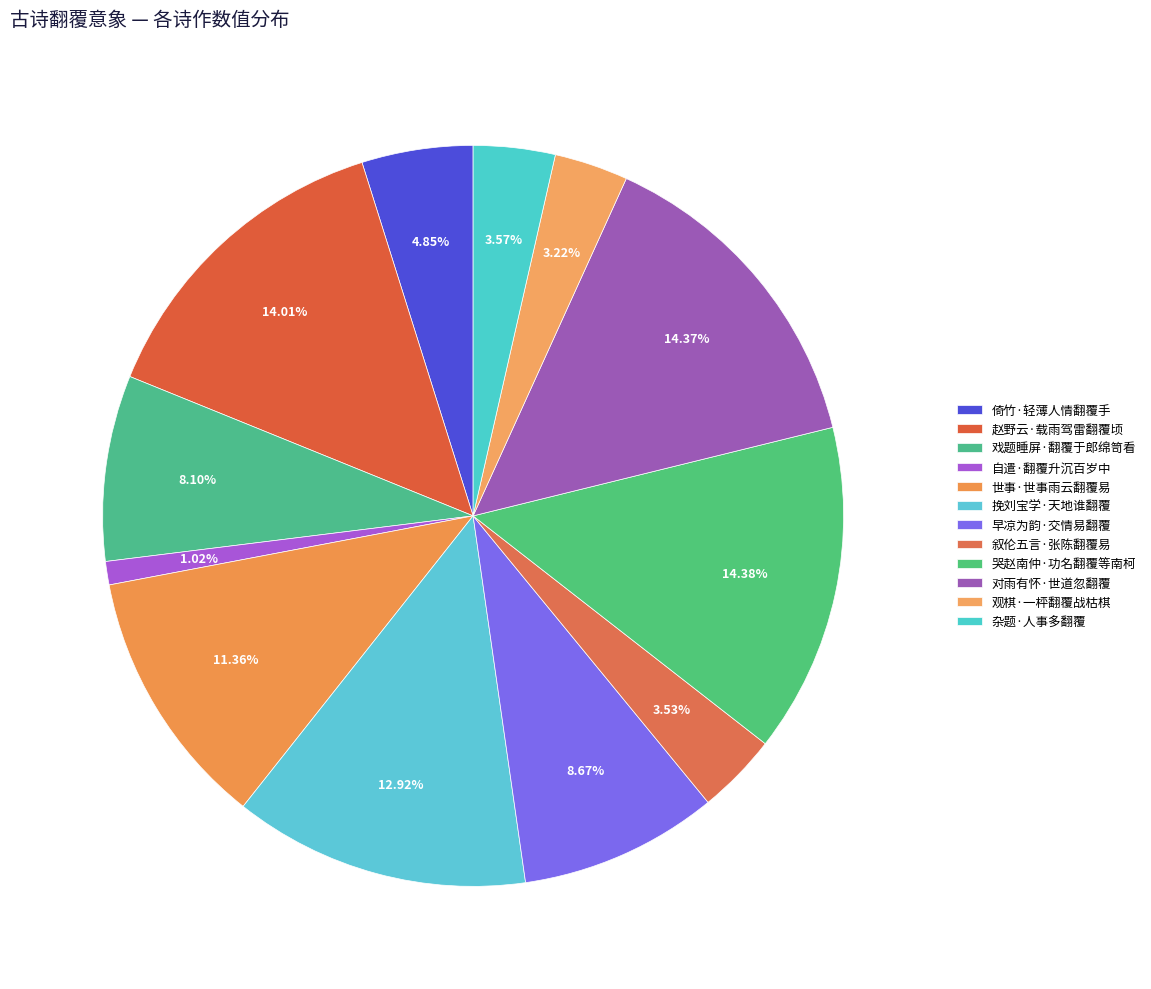

How many slices are in this pie chart?

12